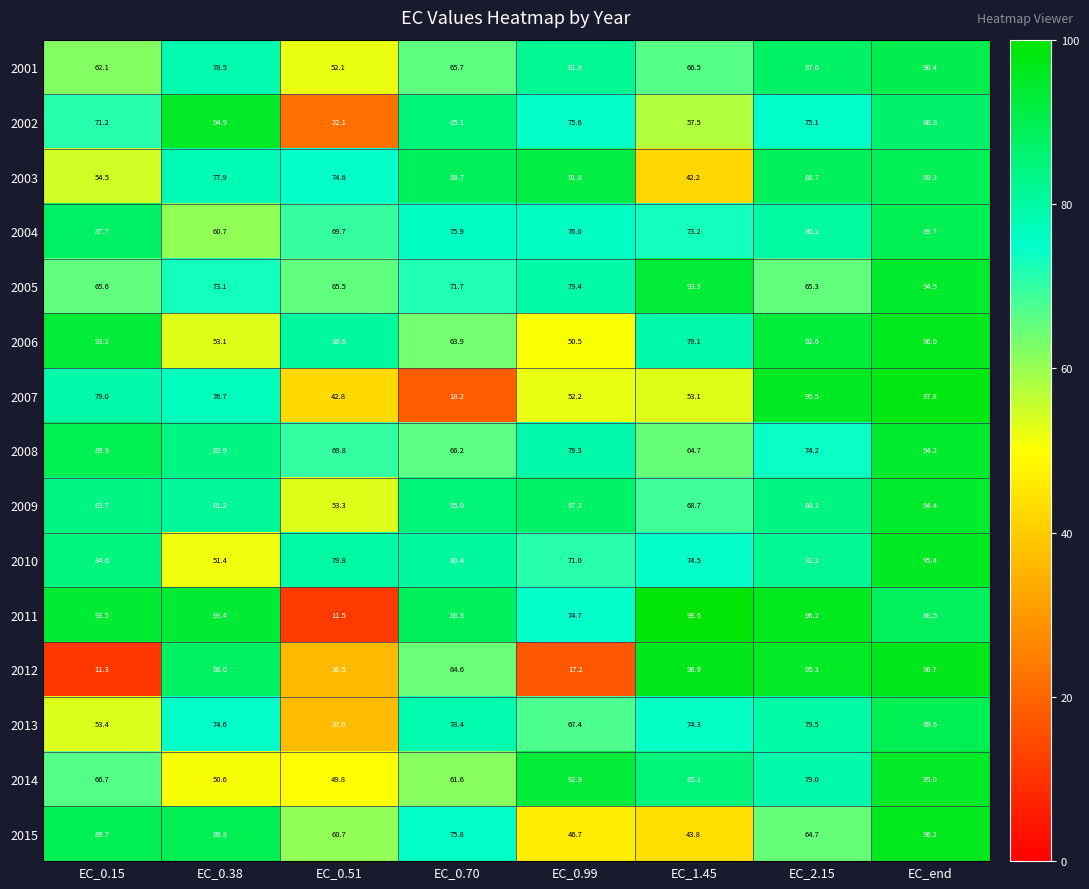

What is the difference between the maximum and minimum values in the 2006 series?

45.5